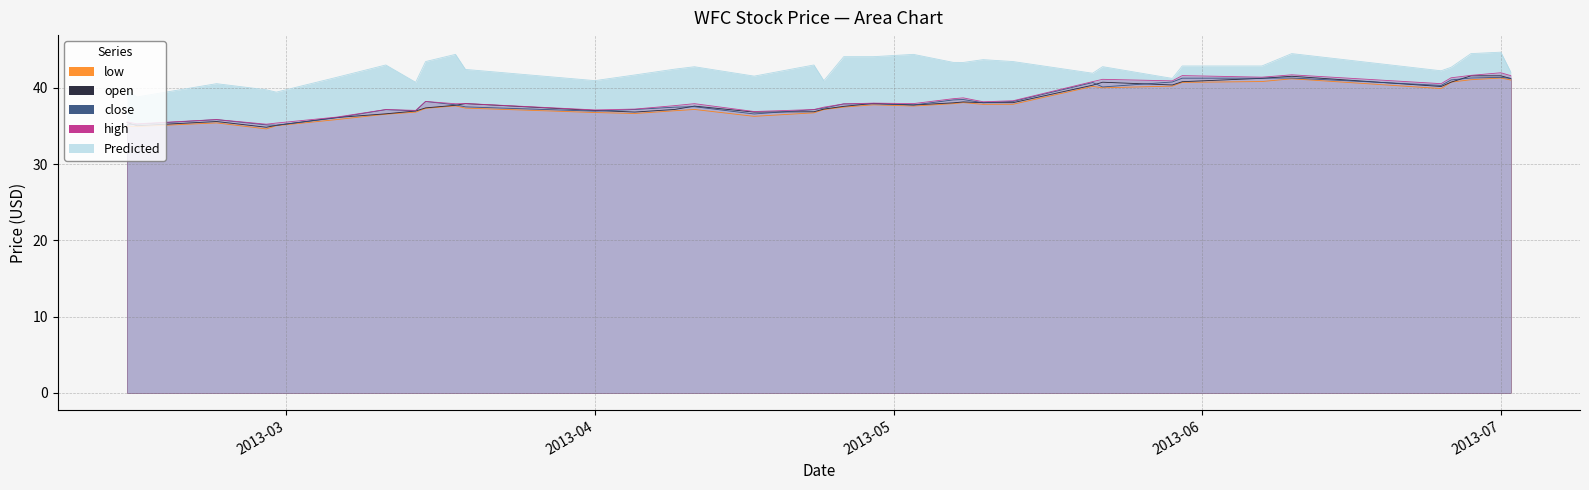

At which label is close closest to 38?

2013-05-10